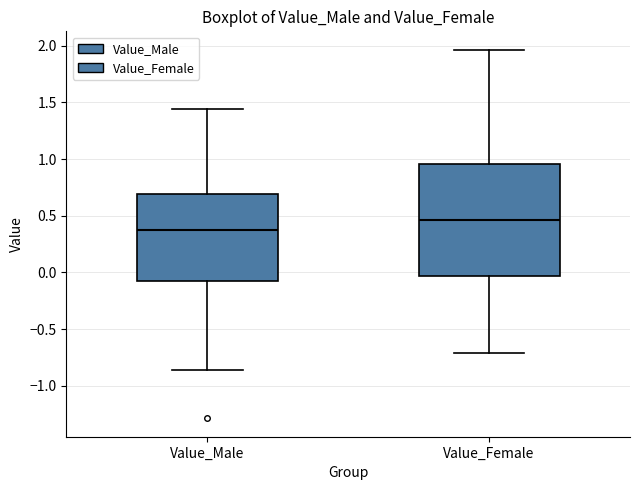

Reading left to right, read every box against the y-axis: the position of its median line, the range the box covers, and the ends of its whiskers. The values are not printed on the chart, so give them approximately, as read against the axis.

Value_Male: median 0.40, box -0.05 to 0.70, whiskers -0.85 to 1.45
Value_Female: median 0.45, box -0.05 to 0.95, whiskers -0.70 to 1.95